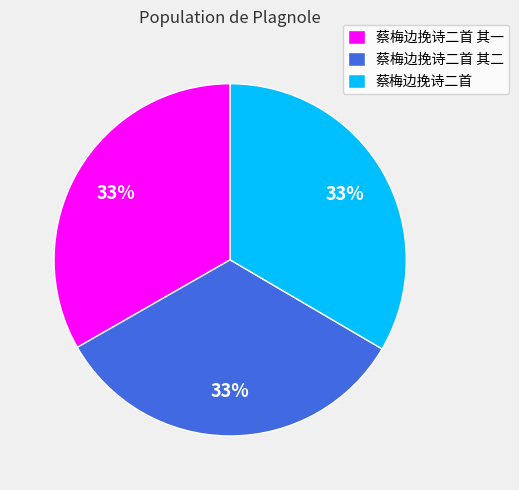

To the nearest percent, what portion does 蔡梅边挽诗二首 其一 represent?

33%